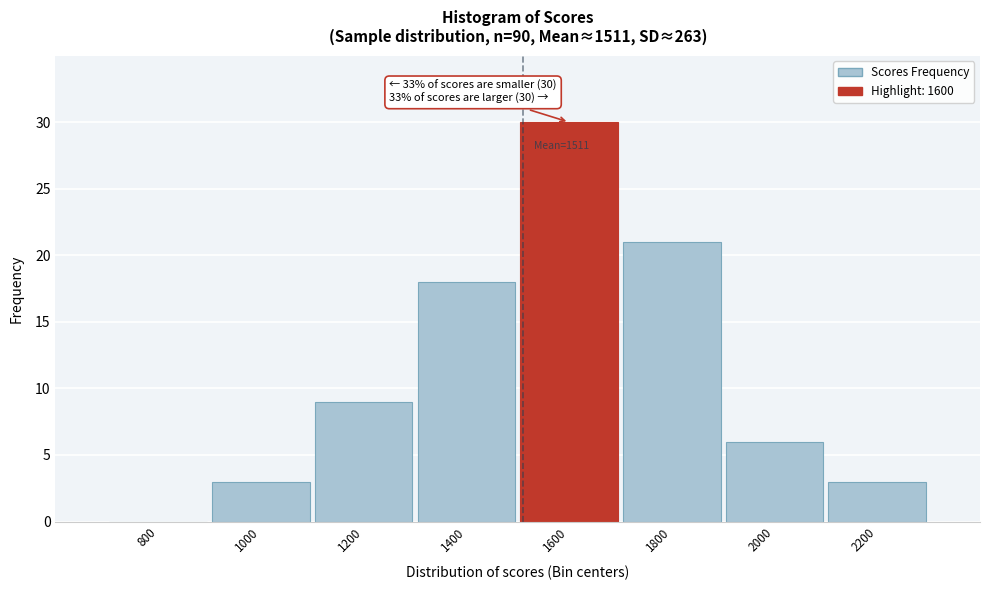

What is the approximate value at 1800, to the nearest 5?

20